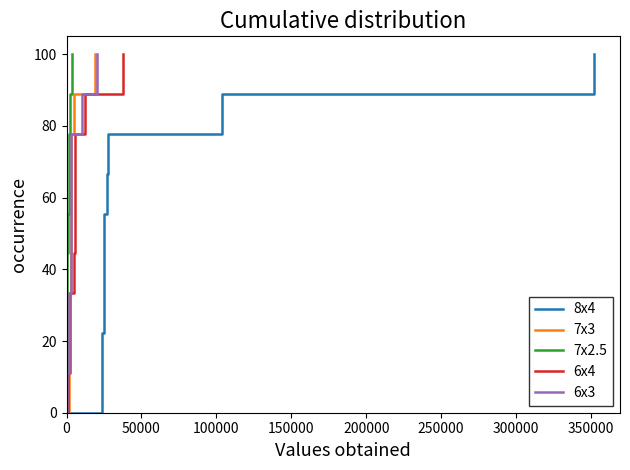

Which series has the widest spread of values?

8x4